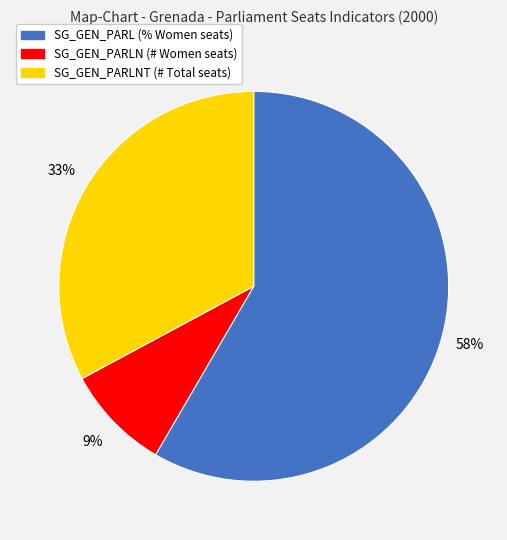

Combined, do SG_GEN_PARLN (# Women seats) and SG_GEN_PARLNT (# Total seats) account for over 50%?

No